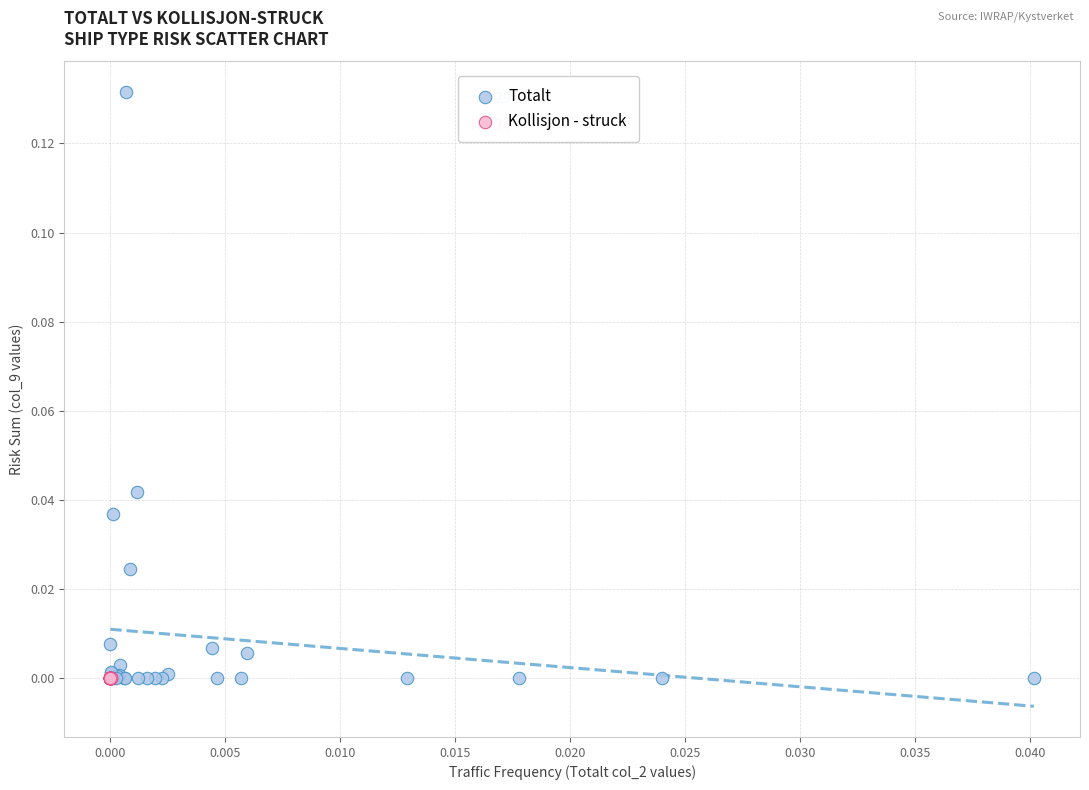

Which series has the widest spread of Y values?

Totalt